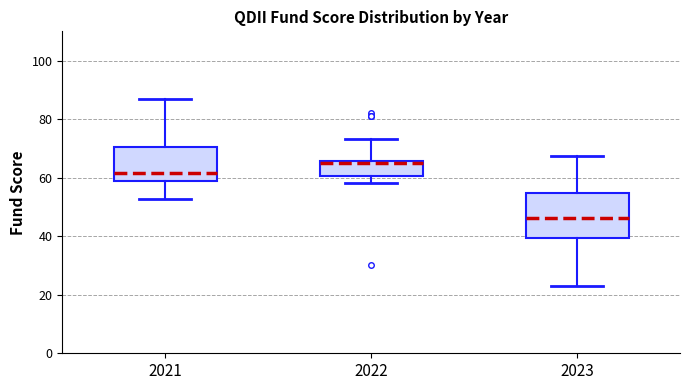

Reading left to right, transcribe this box plot: for each box, give where its median line is, the range the box spans, and where its two whiskers end, as read against the y-axis. The values are not printed on the chart, so give them approximately, as read against the axis.

2021: median 62, box 58 to 70, whiskers 52 to 86
2022: median 66 (just below the box's upper edge), box 60 to 66, whiskers 58 to 74
2023: median 46, box 40 to 54, whiskers 22 to 68